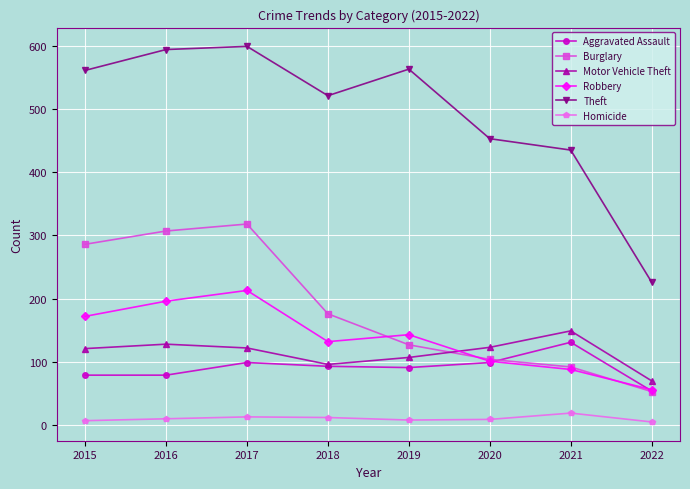

True or false: Homicide and Robbery cross at least once.

False